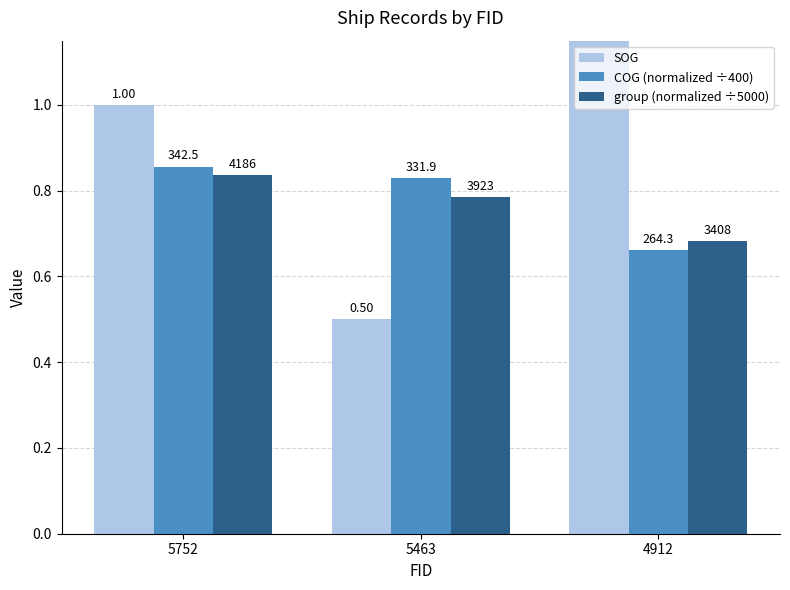

Which series changed the most between 5463 and 4912?

SOG